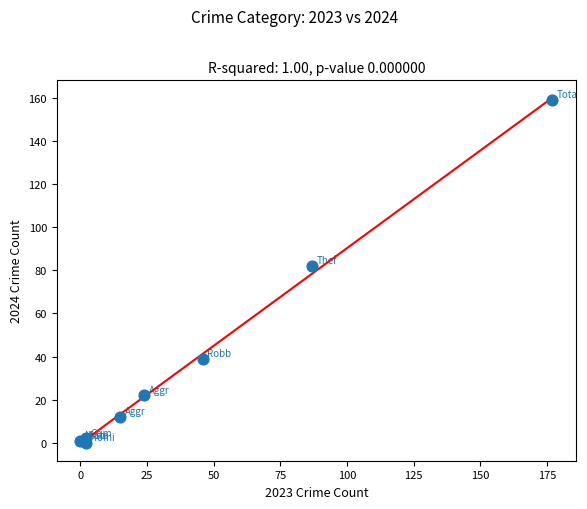

What Y value in the scatter plot is closest to 79?

82